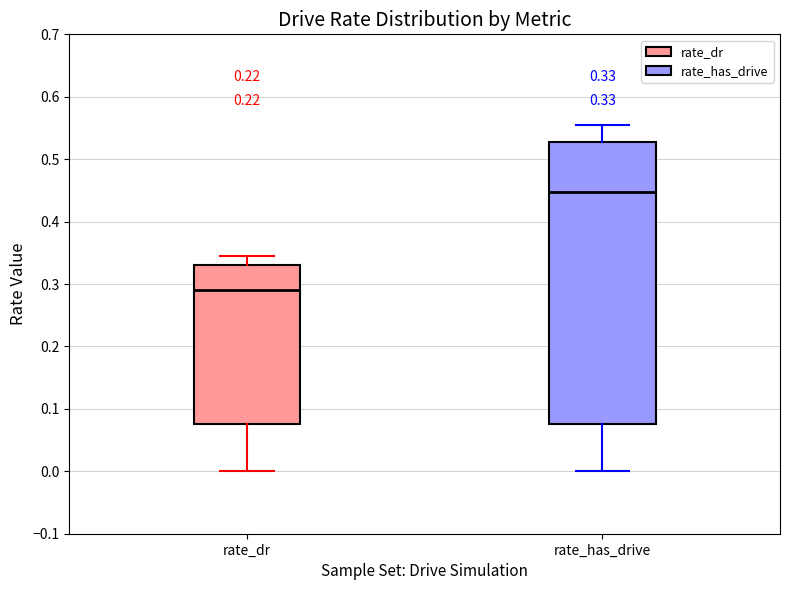

Which box's median line is the highest?

rate_has_drive